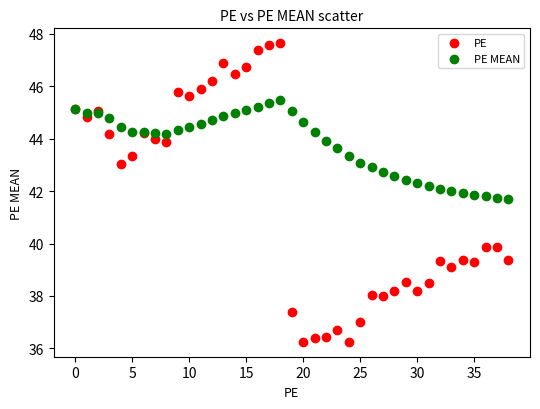

Which series contains the lowest Y value?

PE